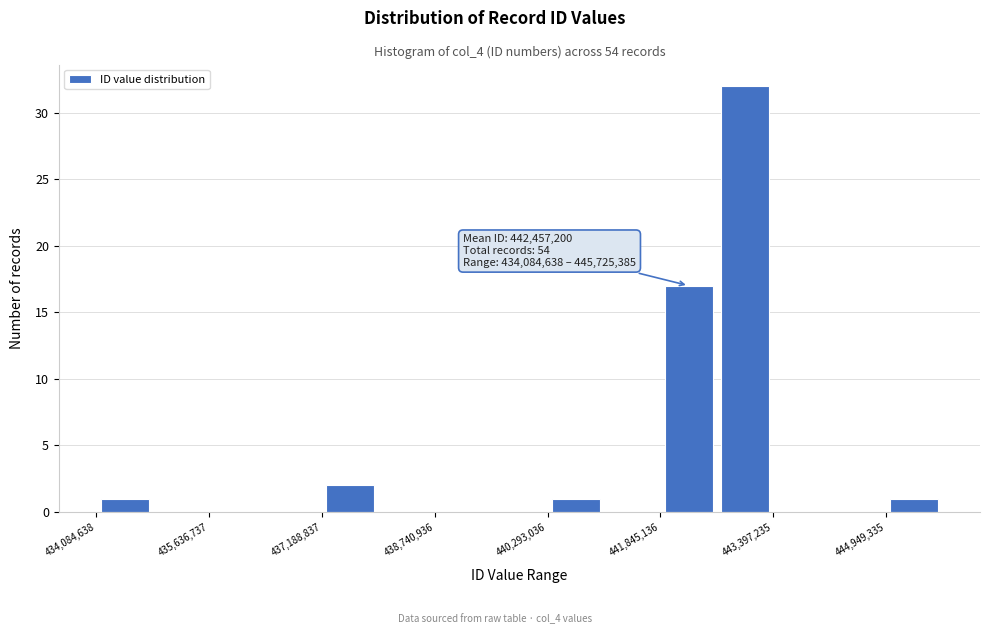

Around what value on the x-axis is the tallest bar? Give the approximate position of its centre, as read against the axis.

443000000